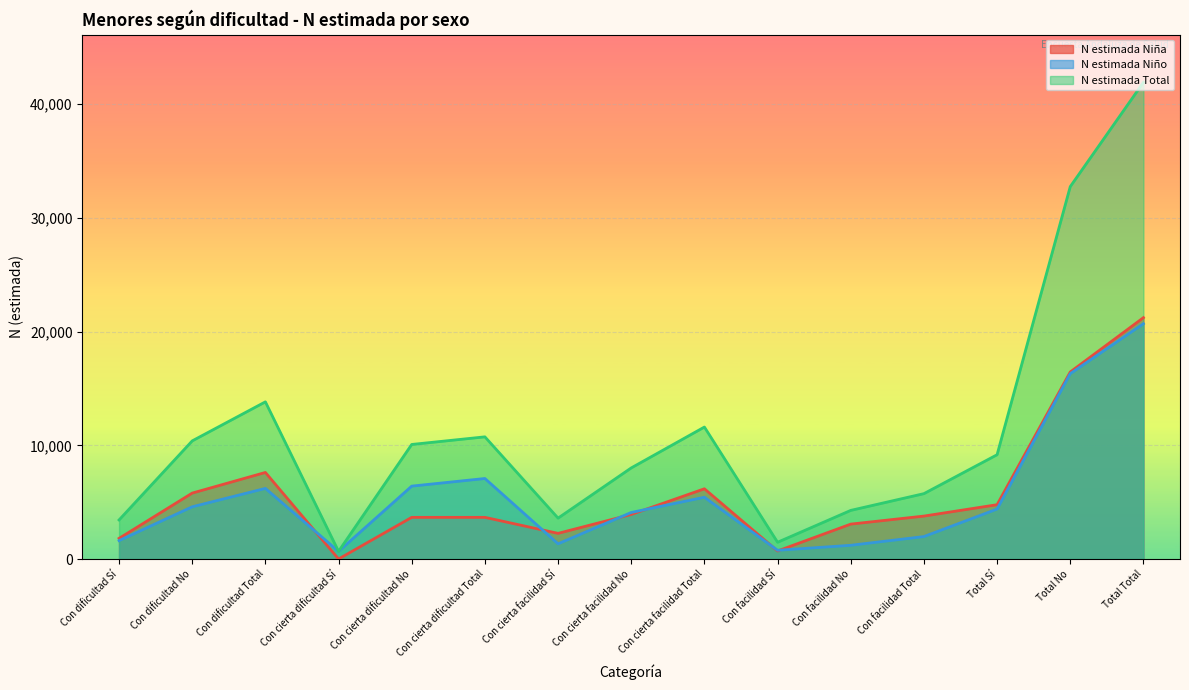

How many lines are shown in the chart?

3